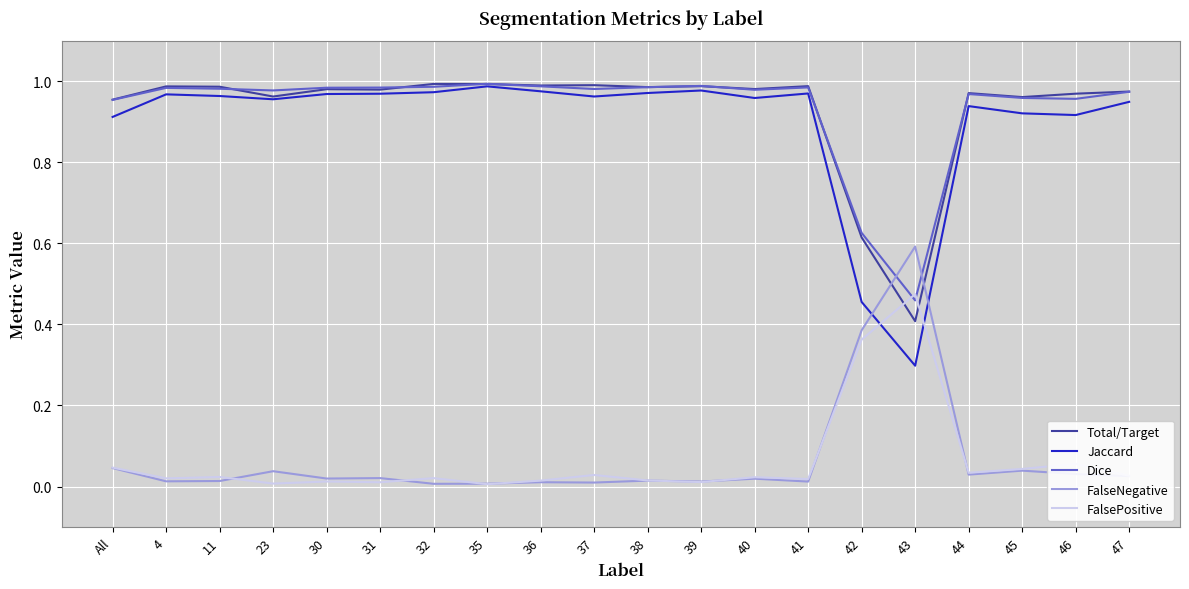

The Jaccard series shows 0.3 at 43. True or false?

True